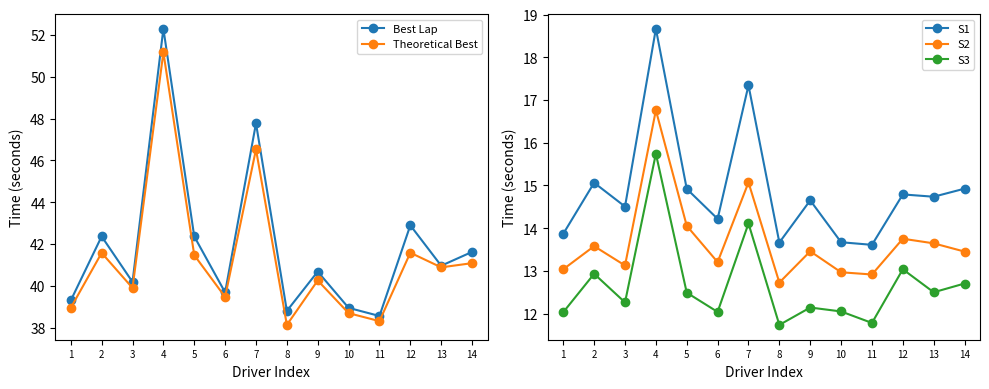

At which category does Theoretical Best reach its first local valley?

3